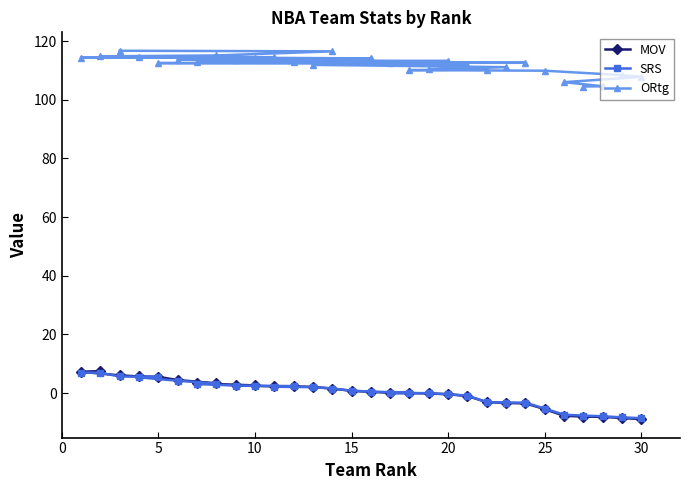

What is the lowest value of the MOV series?

-8.9